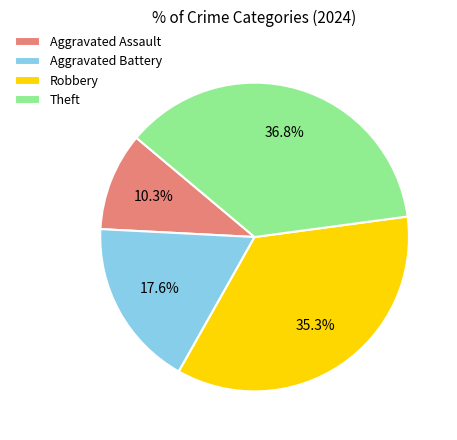

Rank the categories by value from lowest to highest.

Aggravated Assault, Aggravated Battery, Robbery, Theft